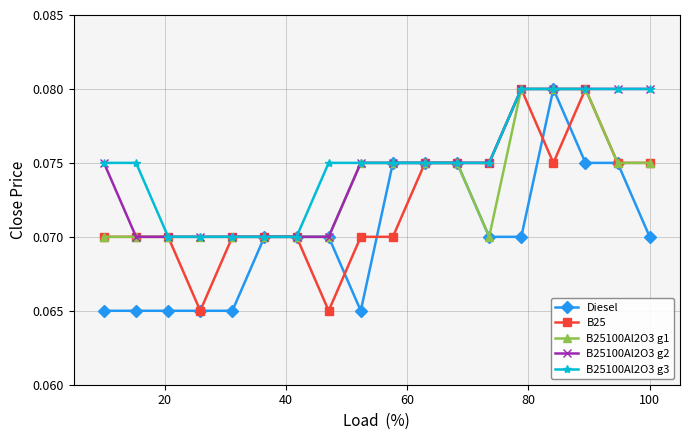

Count the B25100Al2O3 g2 values in the range 0 to 1.

18